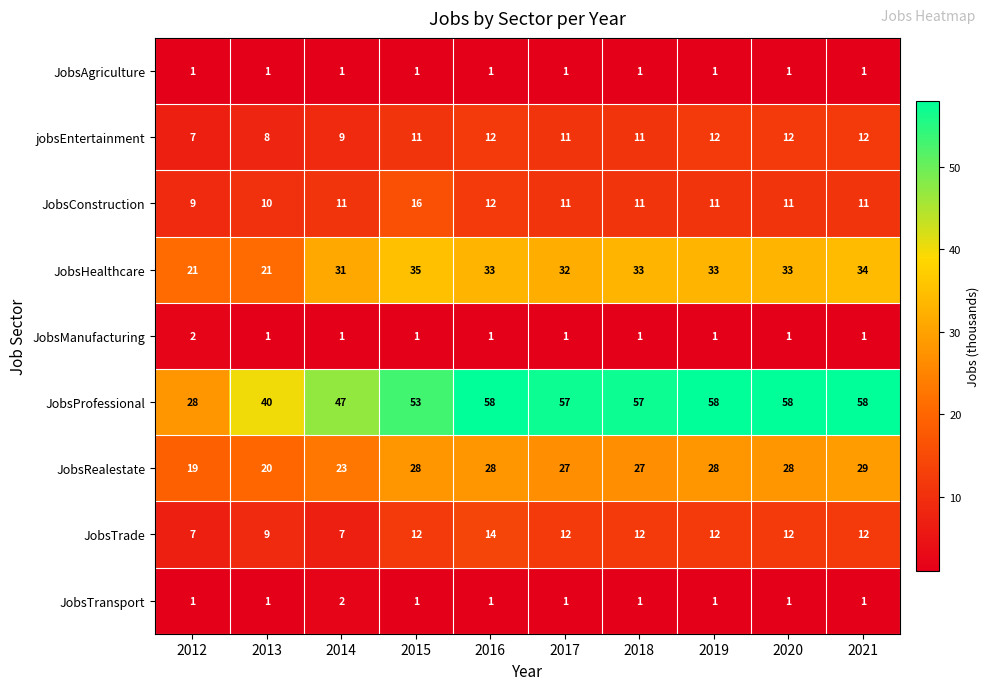

Which series changed the most between 2014 and 2018?

JobsProfessional